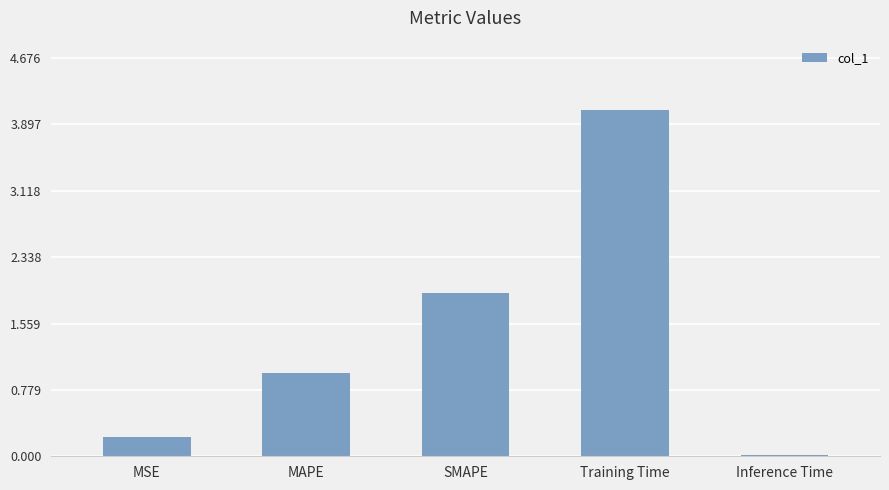

Approximately how many times larger is the value at SMAPE compared to Training Time?

0.5